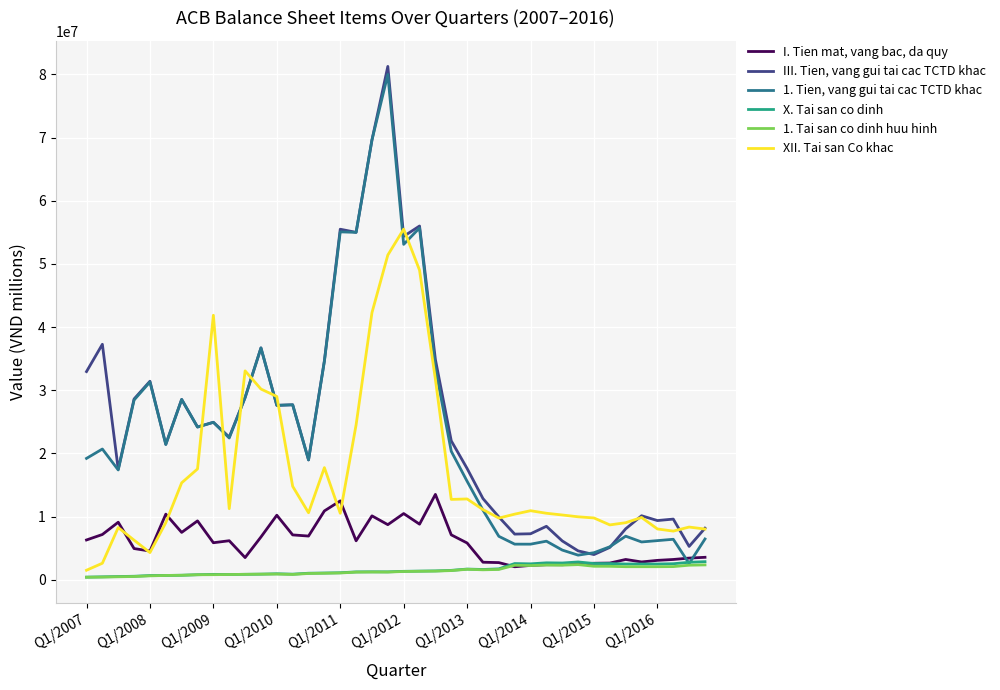

What is the maximum value for XII. Tai san Co khac?

55505358